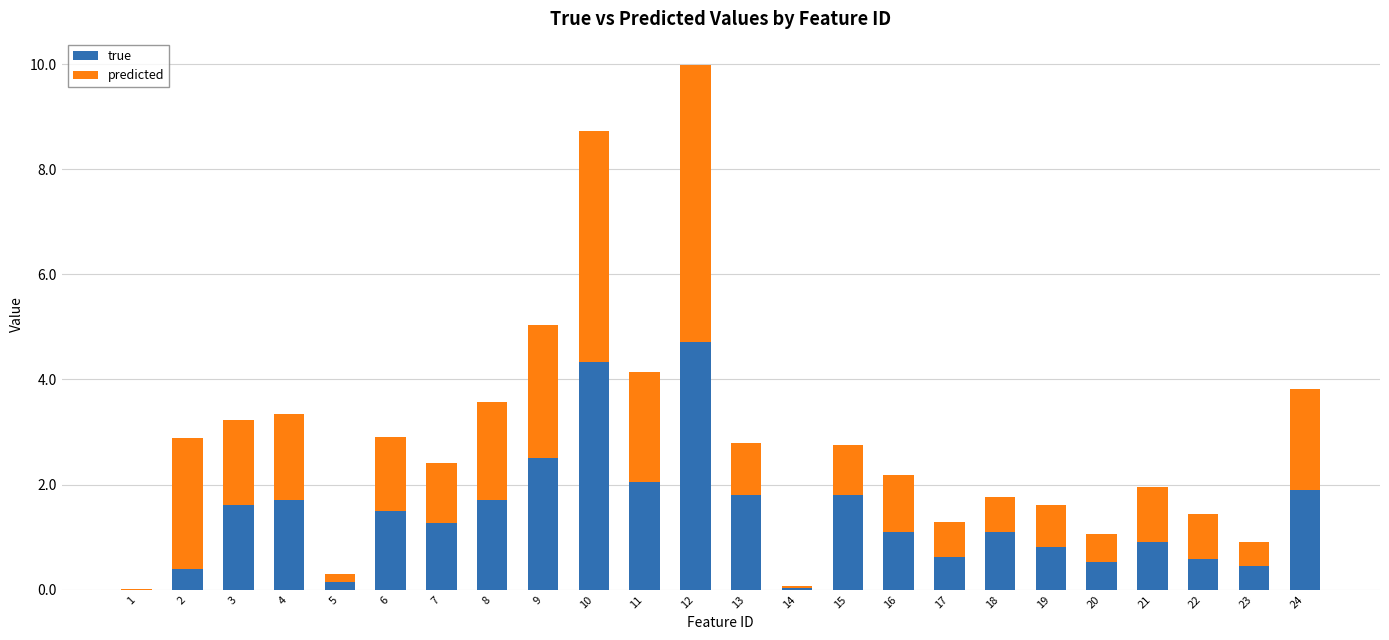

Are the bars horizontal?

No